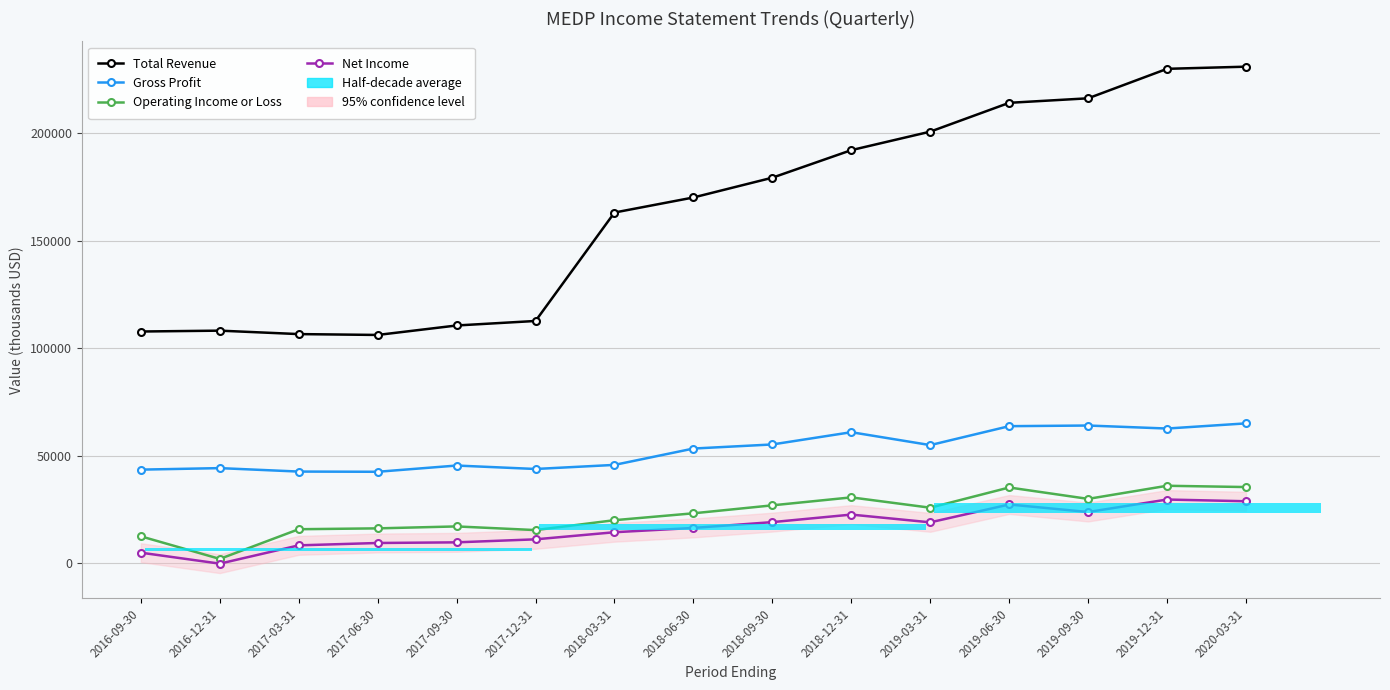

How many series are shown in this chart?

4